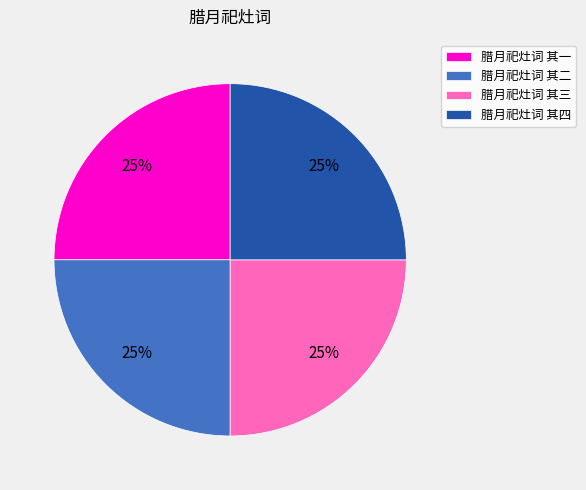

How many slices are in this pie chart?

4